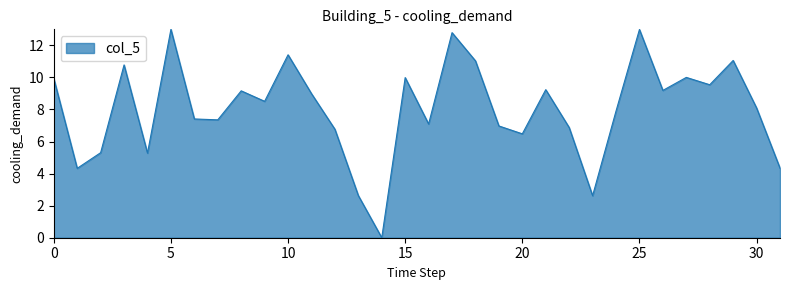

What is the difference between the maximum and minimum values?

13.0